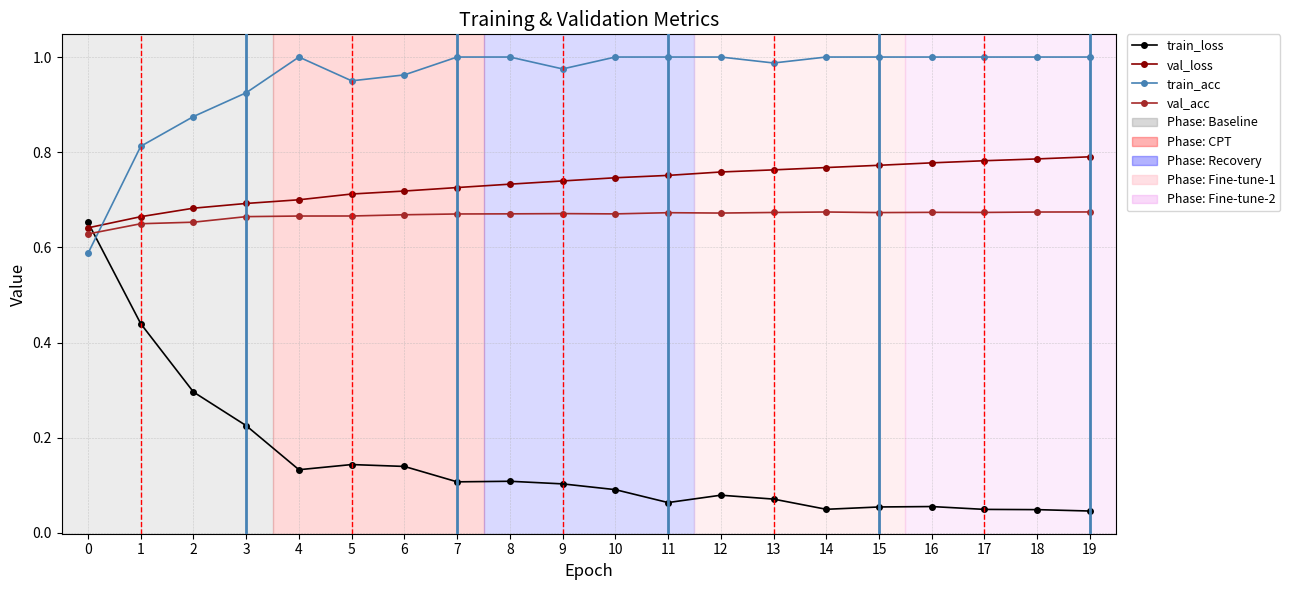

How many times do val_acc and train_acc cross each other?

1